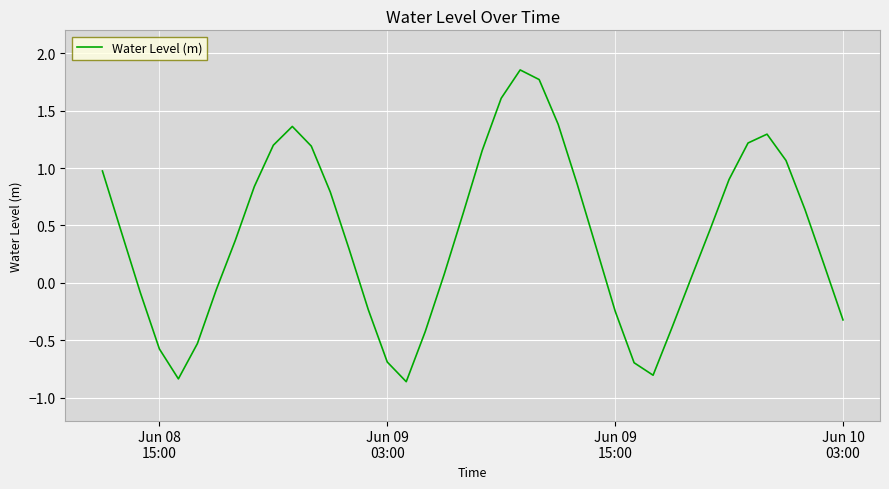

What is the difference between the maximum and minimum values?

2.7